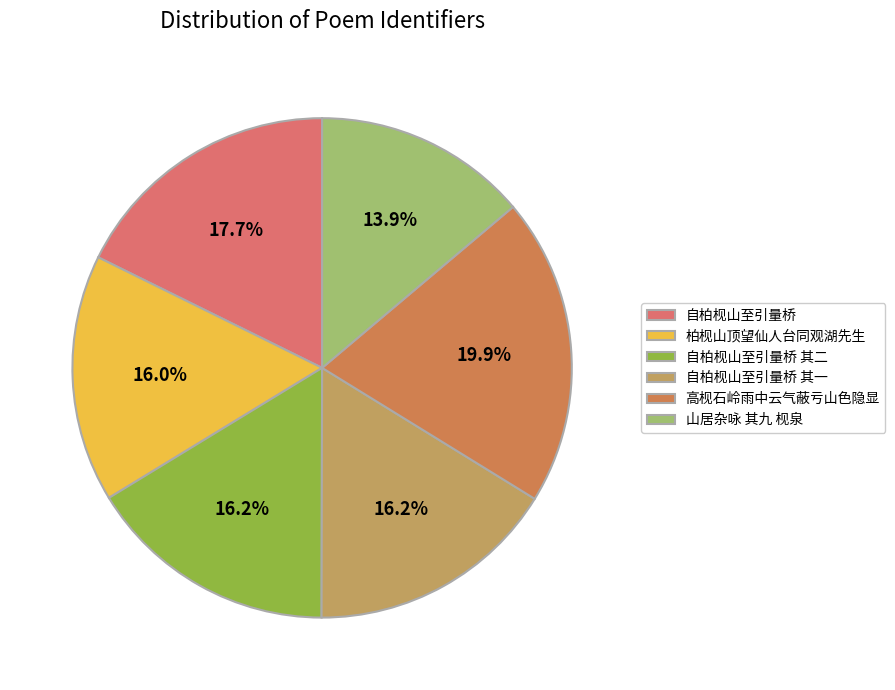

Does any single category account for the majority?

No